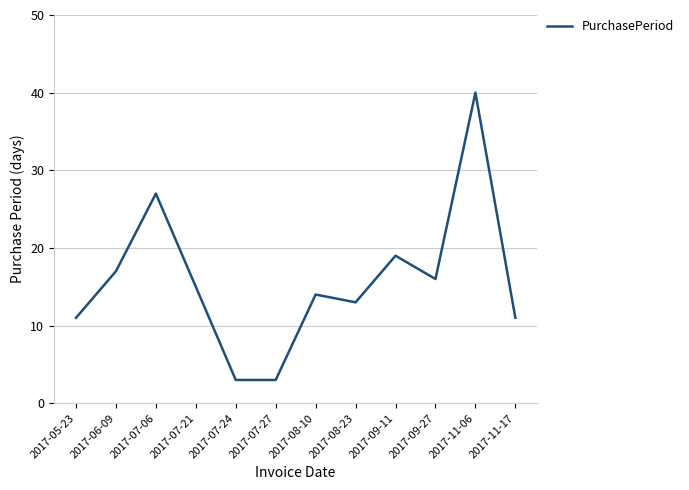

Reading right to left, what are all the values shown in this chart?

2017-11-17=11	2017-11-06=40	2017-09-27=16	2017-09-11=19	2017-08-23=13	2017-08-10=14	2017-07-27=3	2017-07-24=3	2017-07-21=15	2017-07-06=27	2017-06-09=17	2017-05-23=11